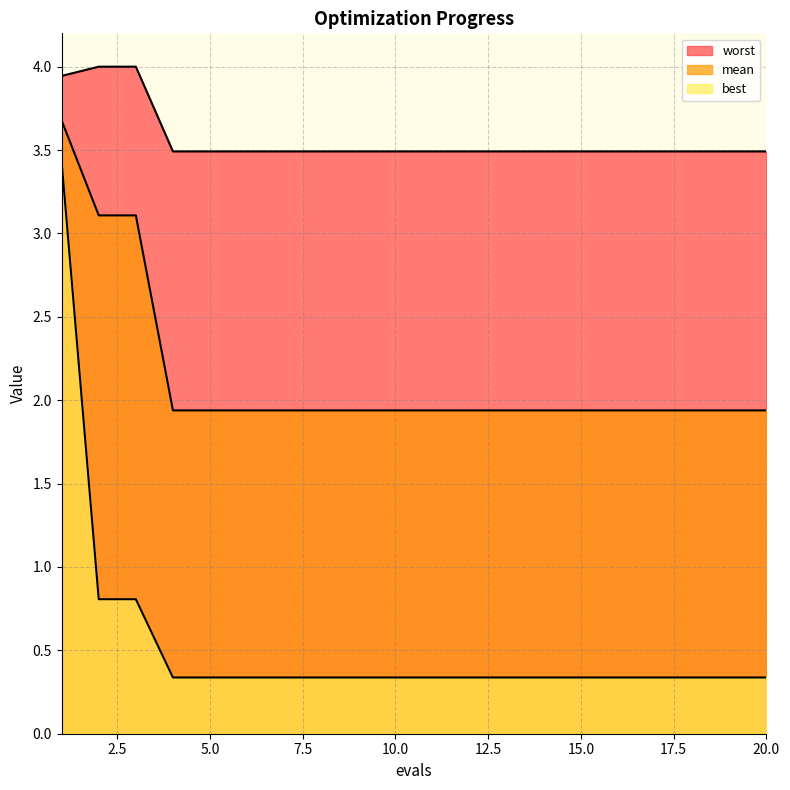

Reading left to right, extract all data points from this chart.

mean: 3.7	3.1	3.1	1.9	1.9	1.9	1.9	1.9	1.9	1.9	1.9	1.9	1.9	1.9	1.9	1.9	1.9	1.9	1.9	1.9
best: 3.4	0.8	0.8	0.3	0.3	0.3	0.3	0.3	0.3	0.3	0.3	0.3	0.3	0.3	0.3	0.3	0.3	0.3	0.3	0.3
worst: 3.9	4.0	4.0	3.5	3.5	3.5	3.5	3.5	3.5	3.5	3.5	3.5	3.5	3.5	3.5	3.5	3.5	3.5	3.5	3.5